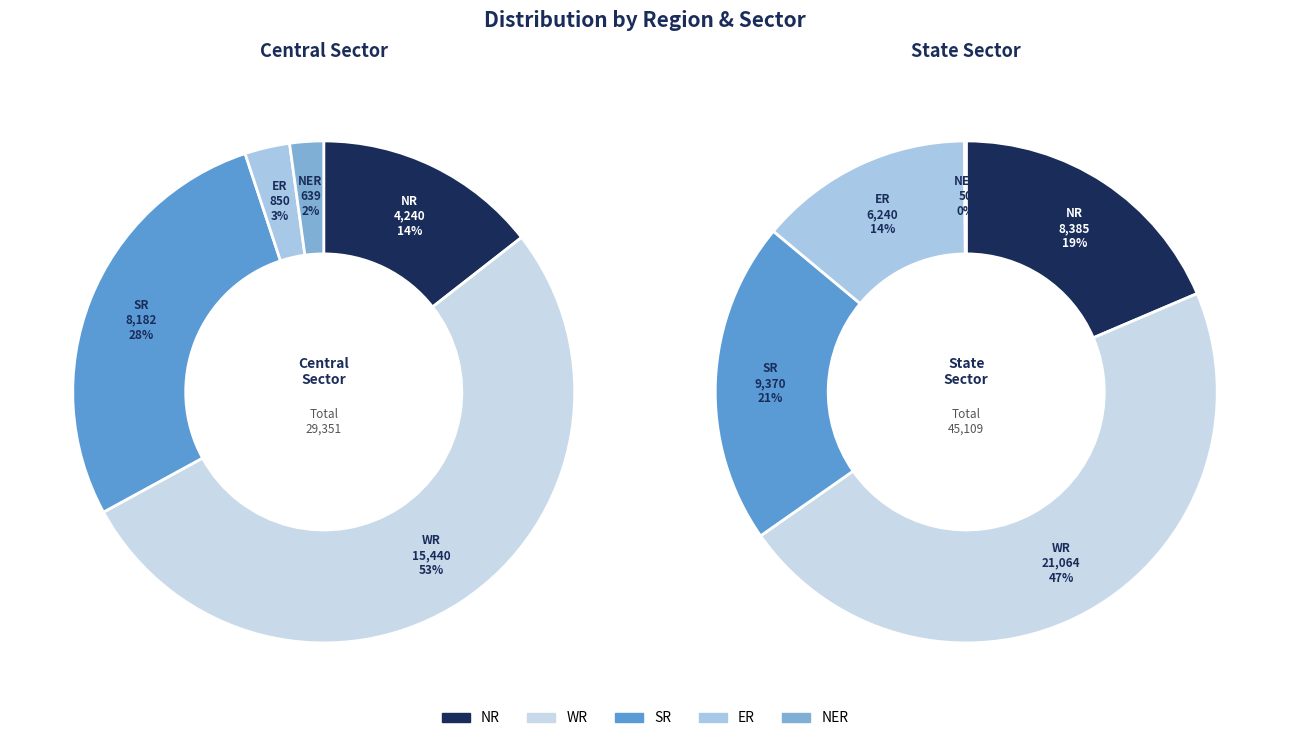

To the nearest percent, what portion does SR represent?

28%